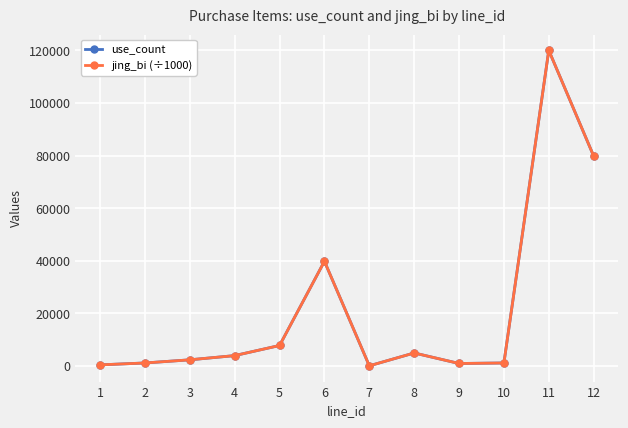

What is the difference between the jing_bi (÷1000) values at 8 and 4?

1000